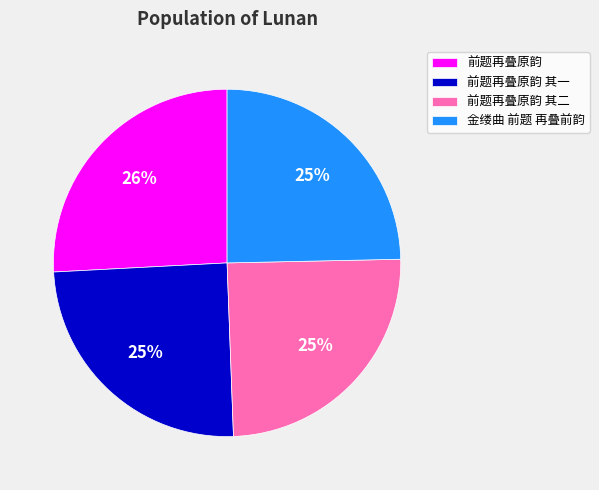

Is the sum of 前题再叠原韵 其二 and 金缕曲 前题 再叠前韵 greater than half?

No